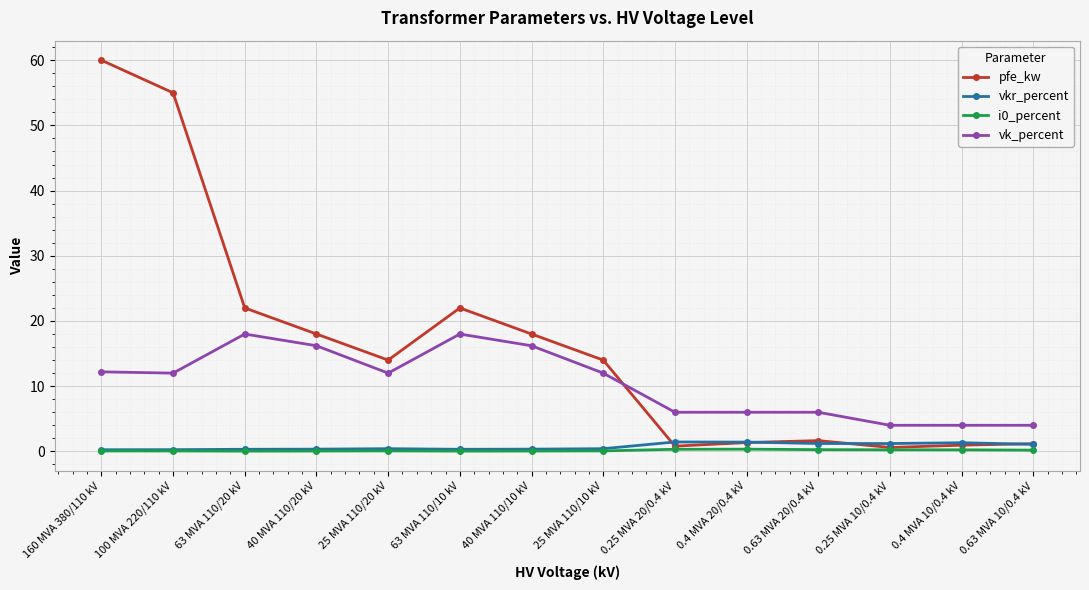

What is the sum of the i0_percent values at 63 MVA 110/10 kV and 0.63 MVA 20/0.4 kV?

0.3